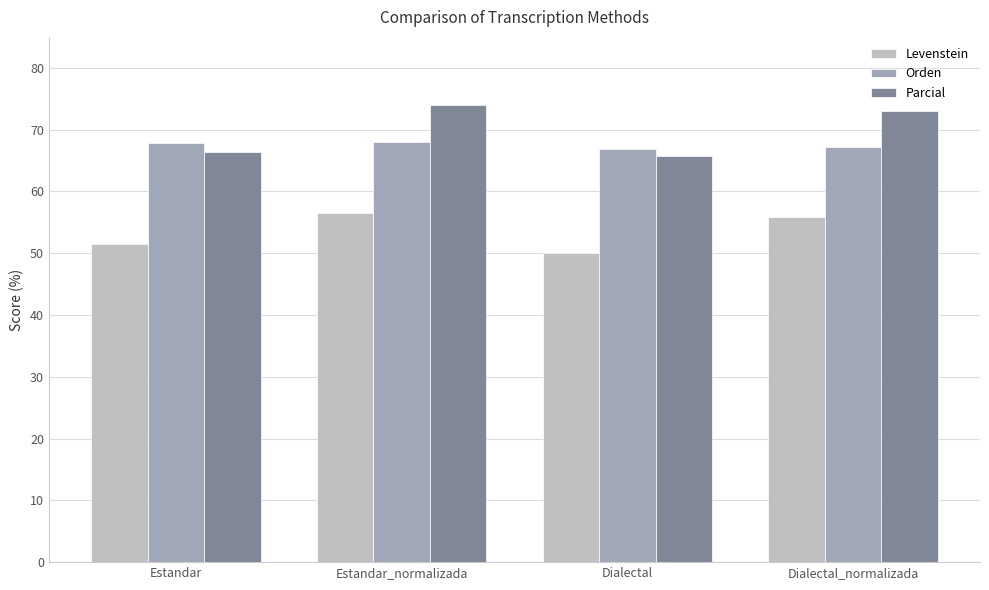

The value of Levenstein at Estandar_normalizada is 56.4. True or false?

True